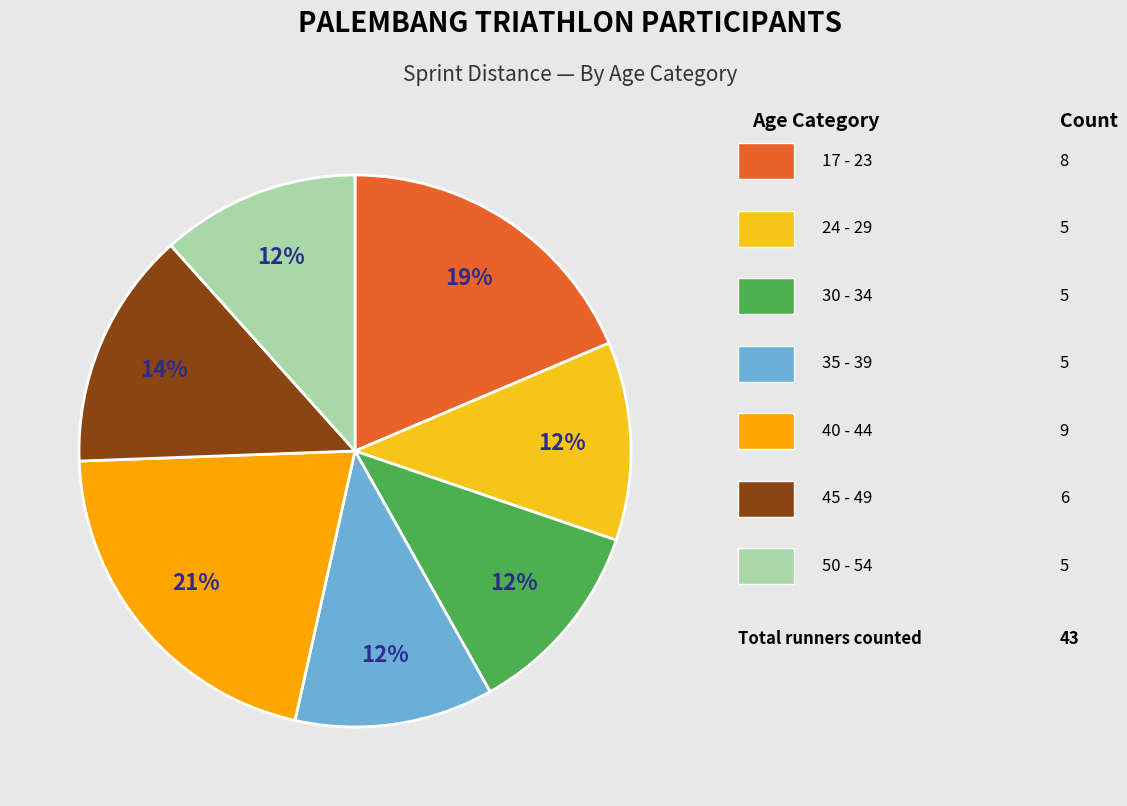

How many segments does this pie chart have?

7